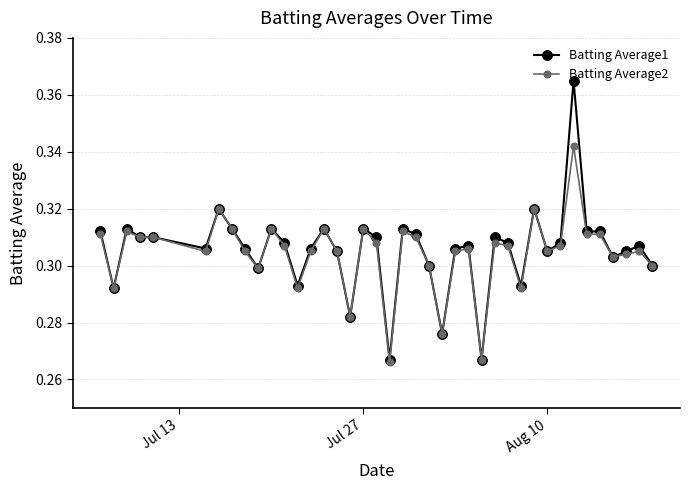

Count the Batting Average1 values in the range 0 to 1.

40